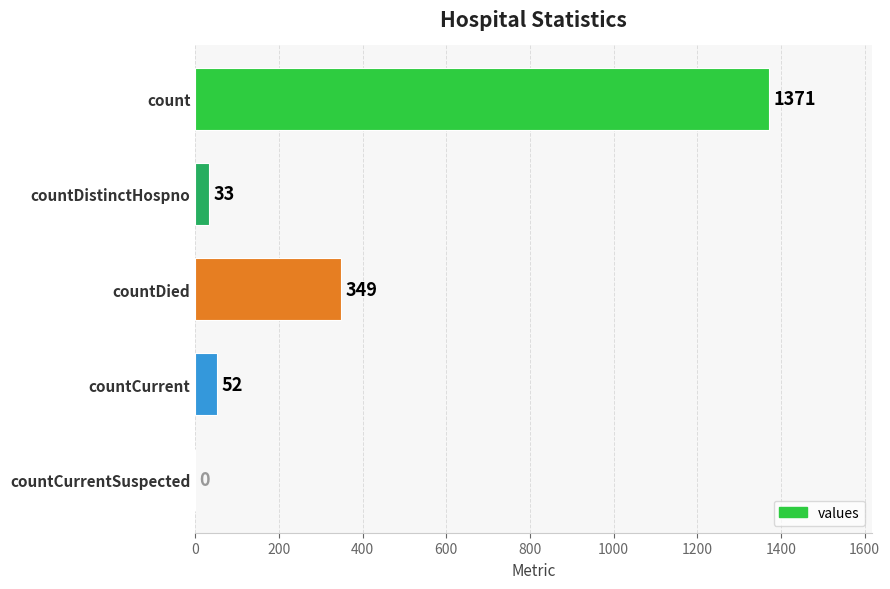

Where is the data nearest to the value 685?

countDied